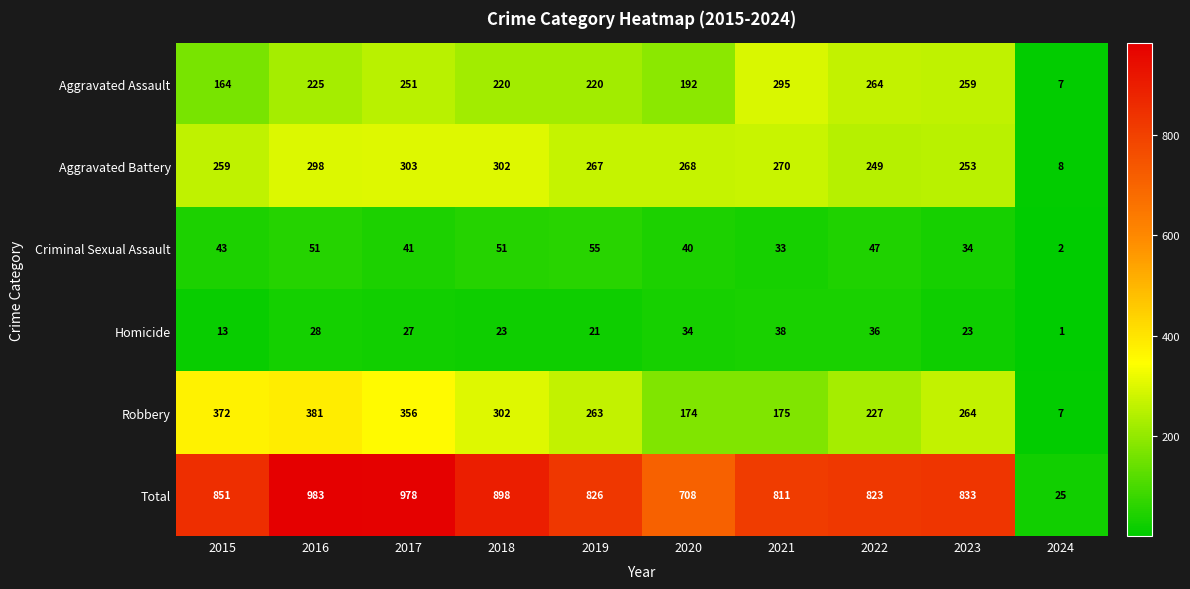

Is it true that Aggravated Assault equals 143 at 2018?

False